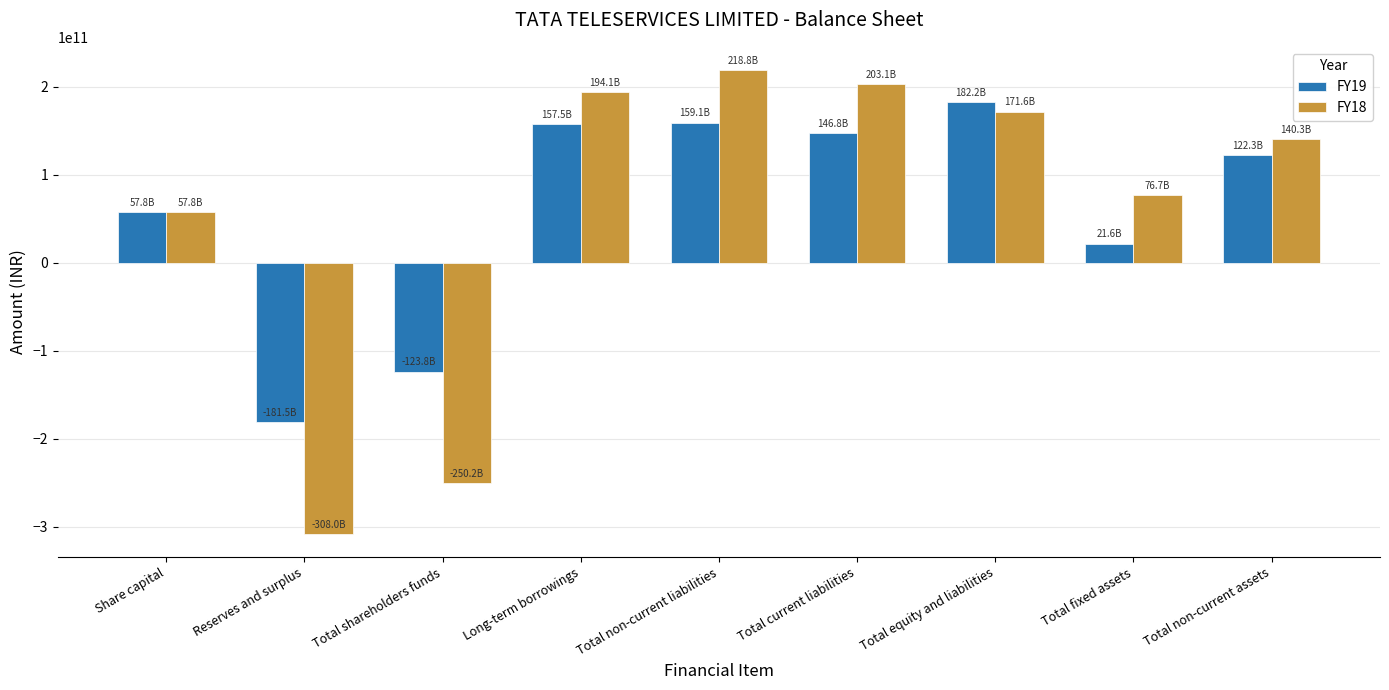

Which category has the highest value across all series?

Total non-current liabilities